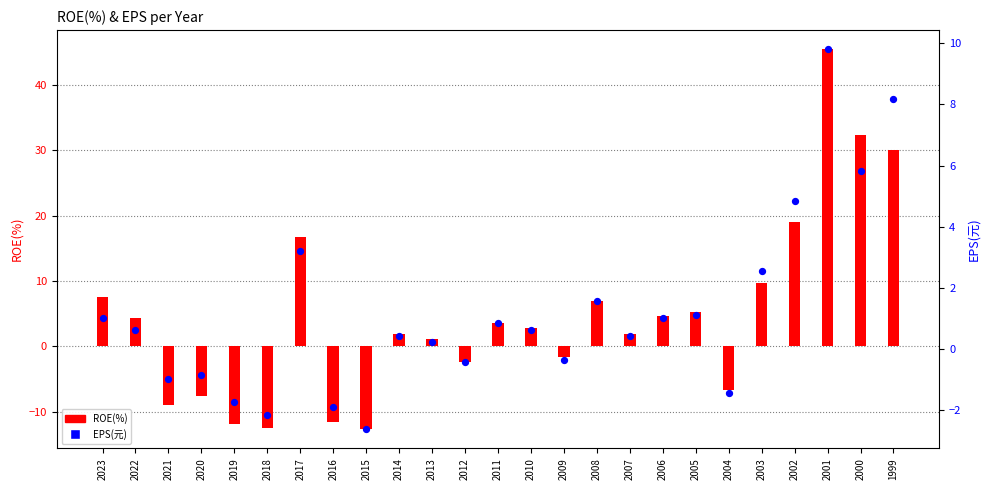

Which series reaches the minimum Y coordinate?

ROE(%)